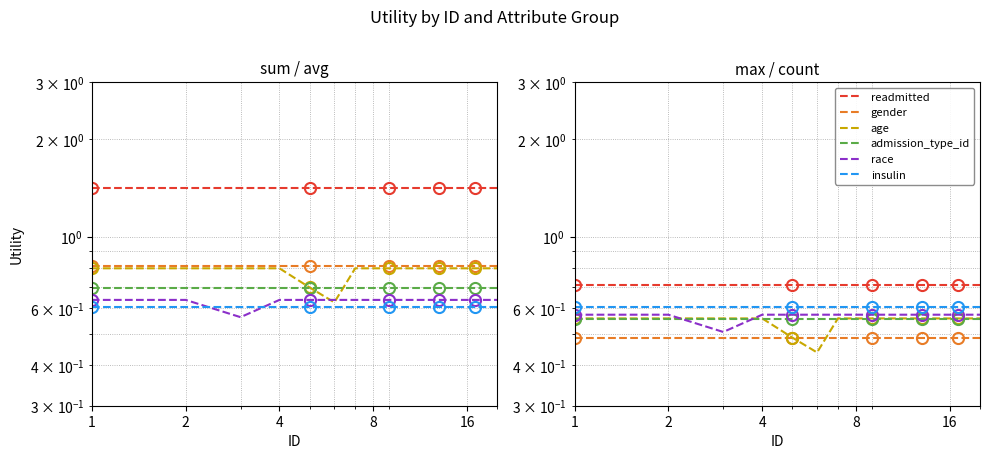

True or false: admission_type_id and readmitted cross at least once.

False